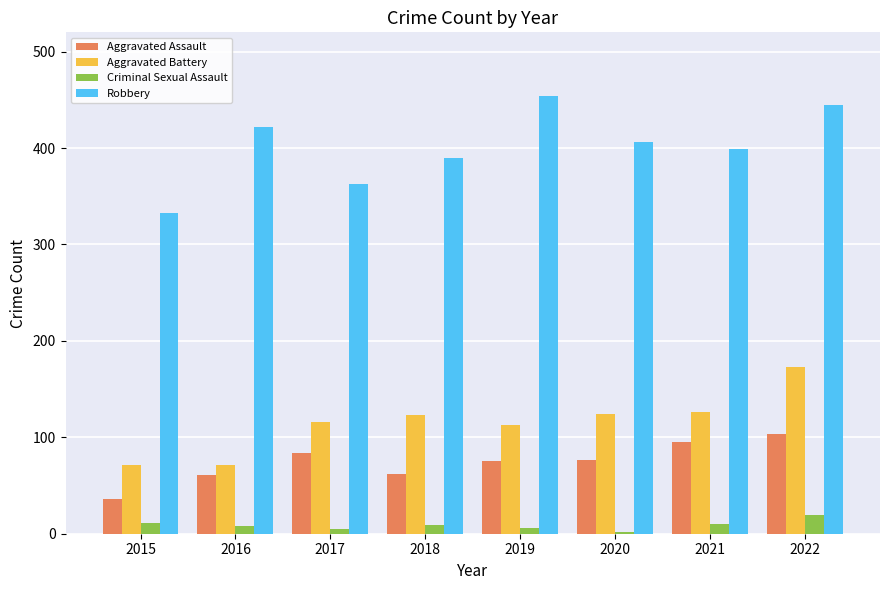

Is it true that Robbery equals 222 at 2020?

False